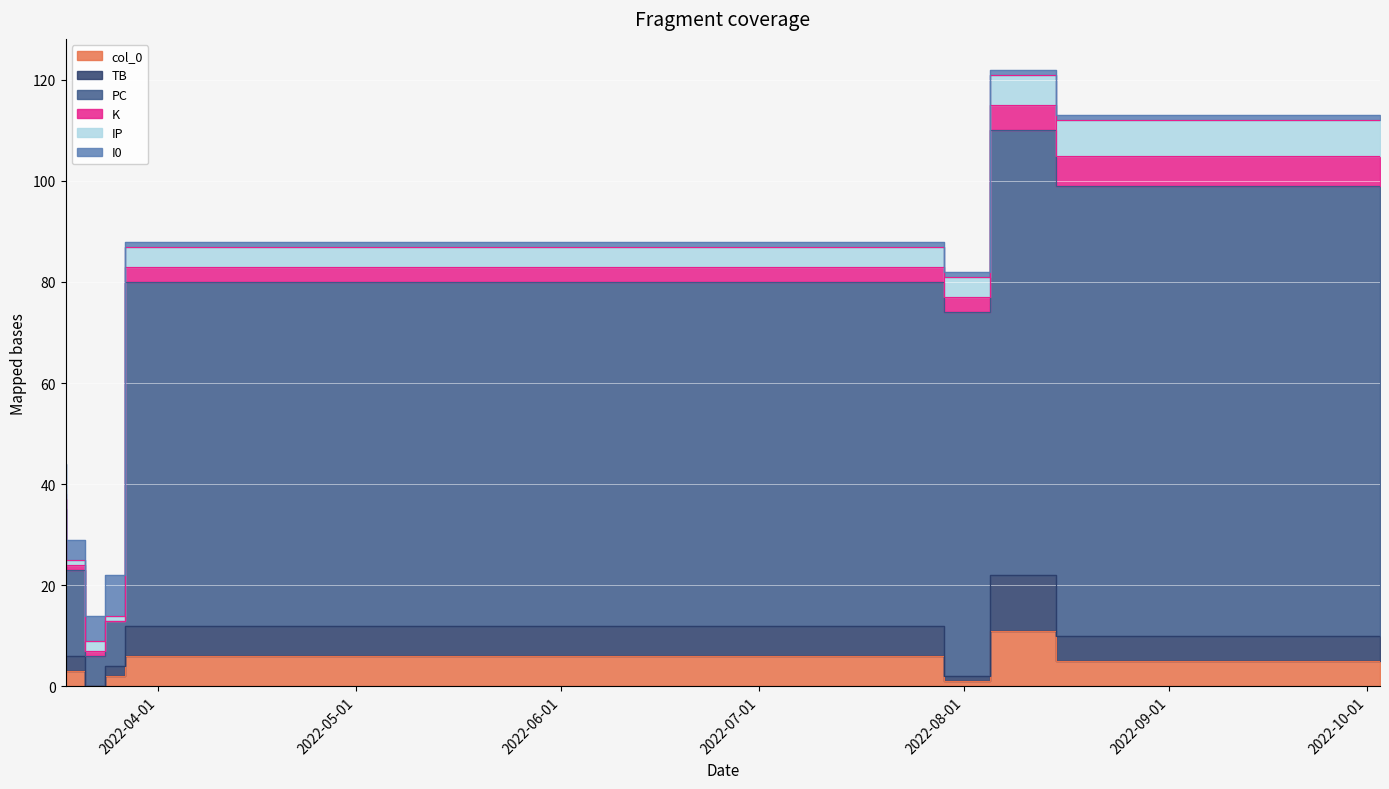

The value of col_0 at 2022-08-15 is 11. True or false?

True